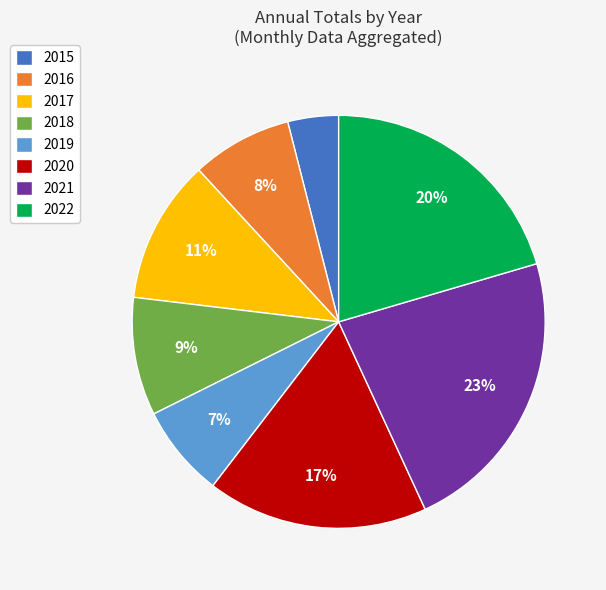

Is the sum of 2022 and 2021 greater than half?

No